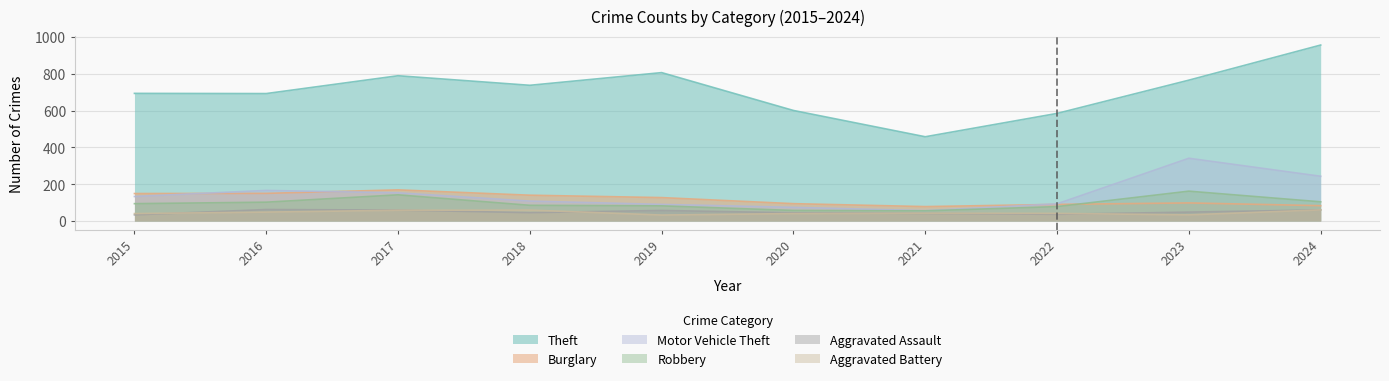

Does the chart display data point markers on the line(s)?

No